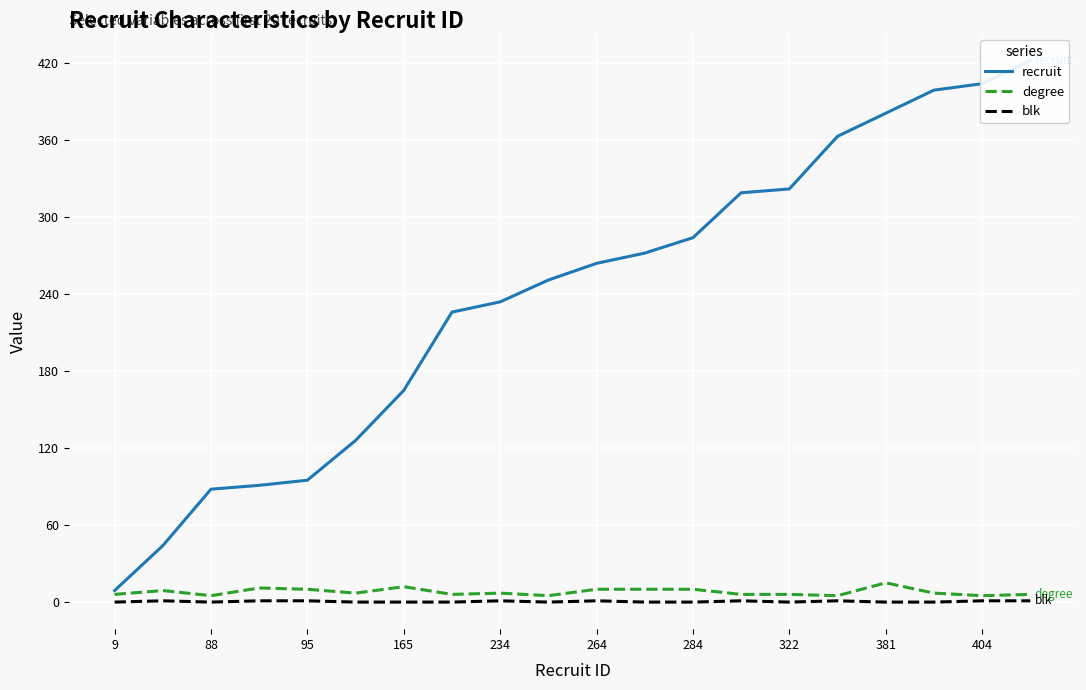

Count the number of data series in this chart.

3